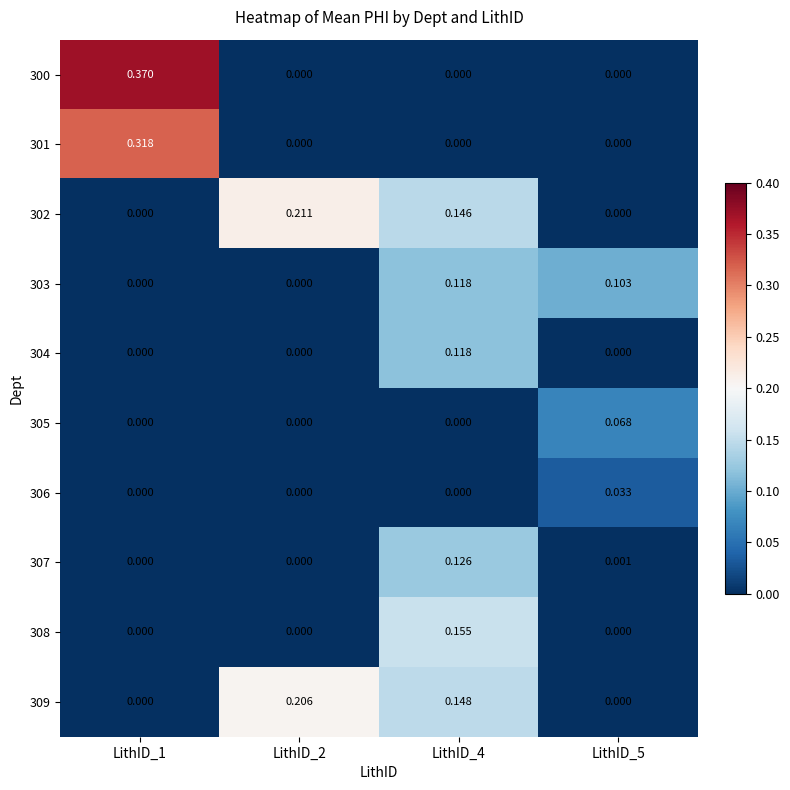

At how many categories does at least one series exceed 0?

4